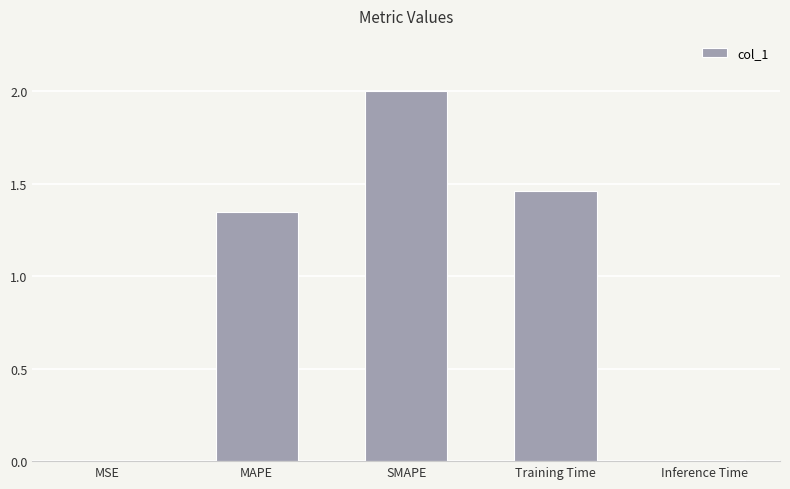

What is the greatest value displayed?

2.0